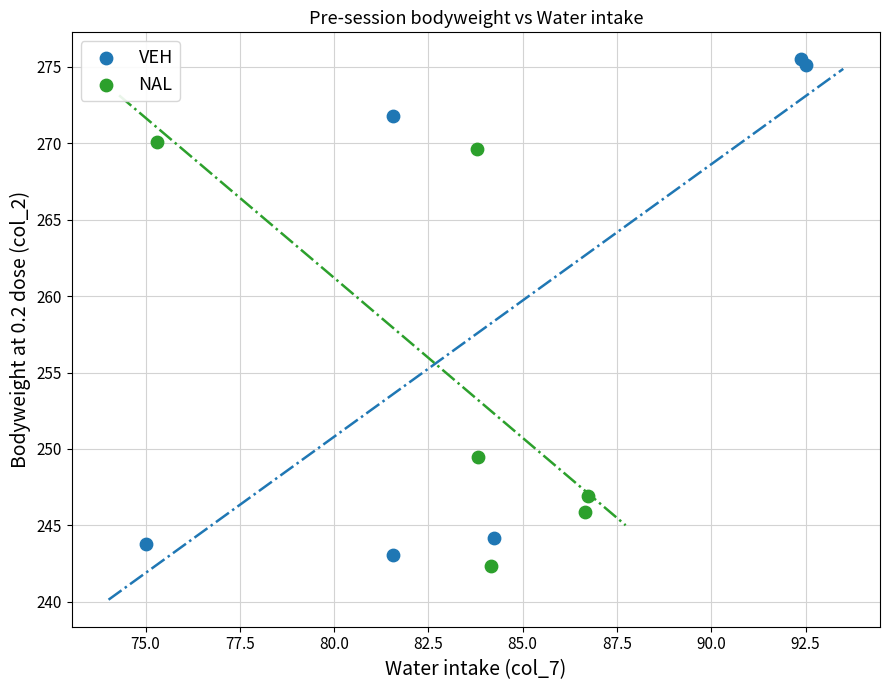

Which series reaches the maximum Y coordinate?

VEH